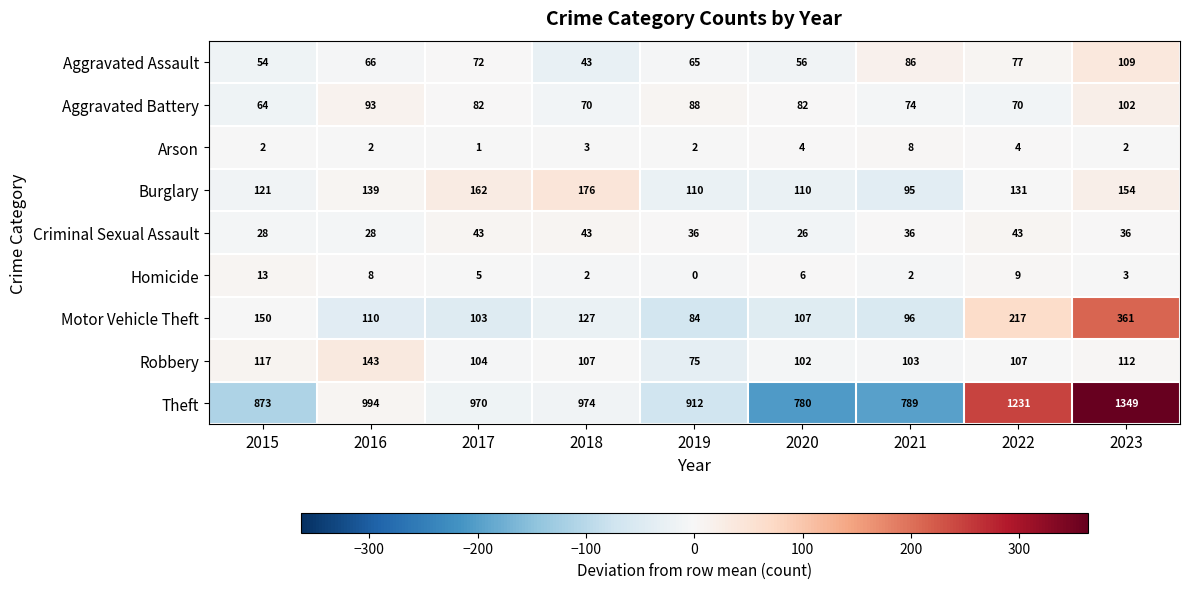

Which series has the widest spread of values?

Theft